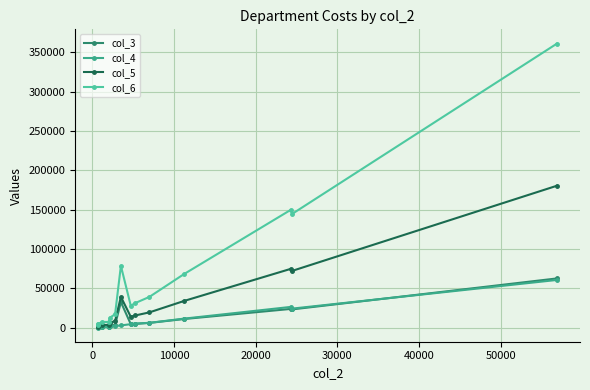

Which series has the largest total across all categories?

col_6